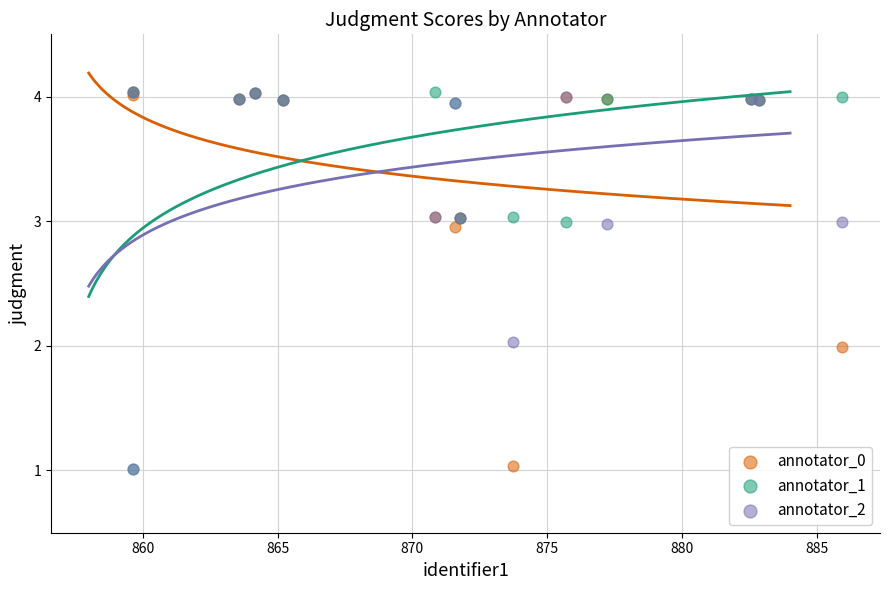

What are all the series names shown in the legend?

annotator_0, annotator_1, annotator_2